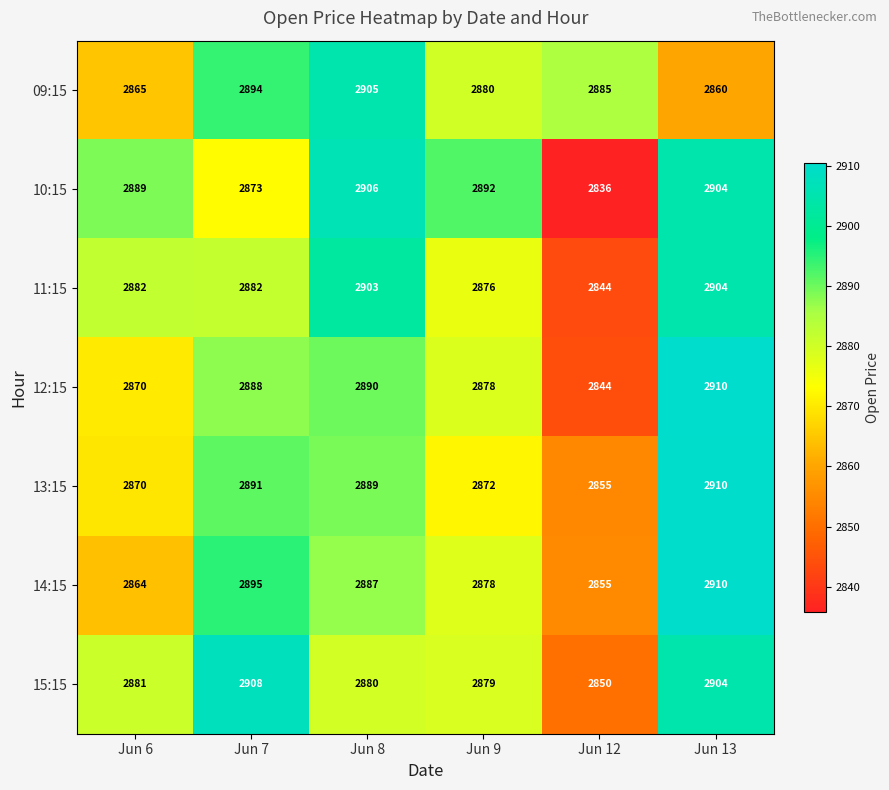

What is the difference between the maximum and minimum values in the 15:15 series?

58